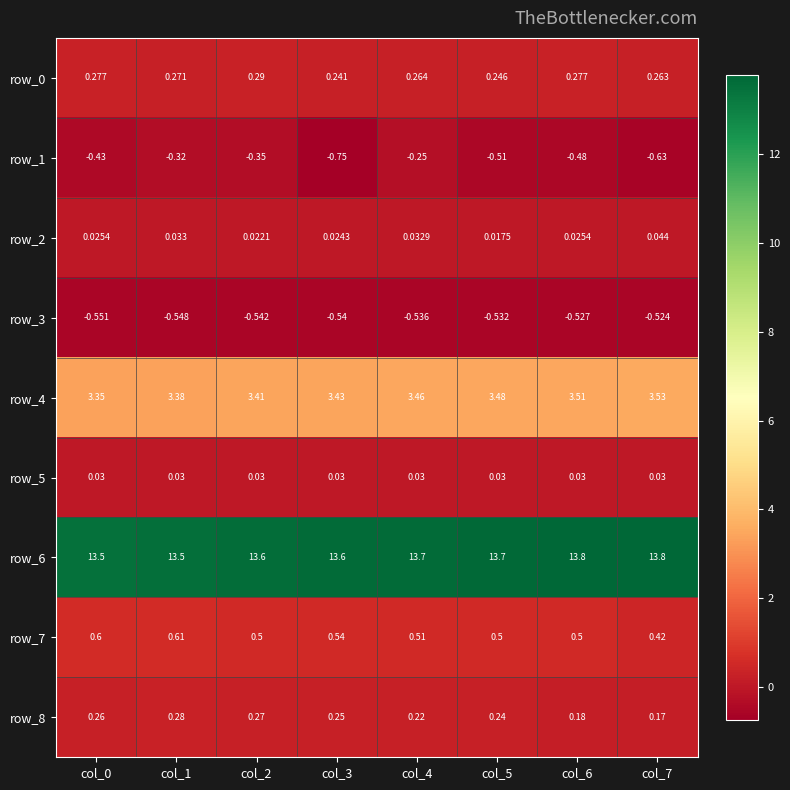

Which series changed the most between col_3 and col_5?

row_1